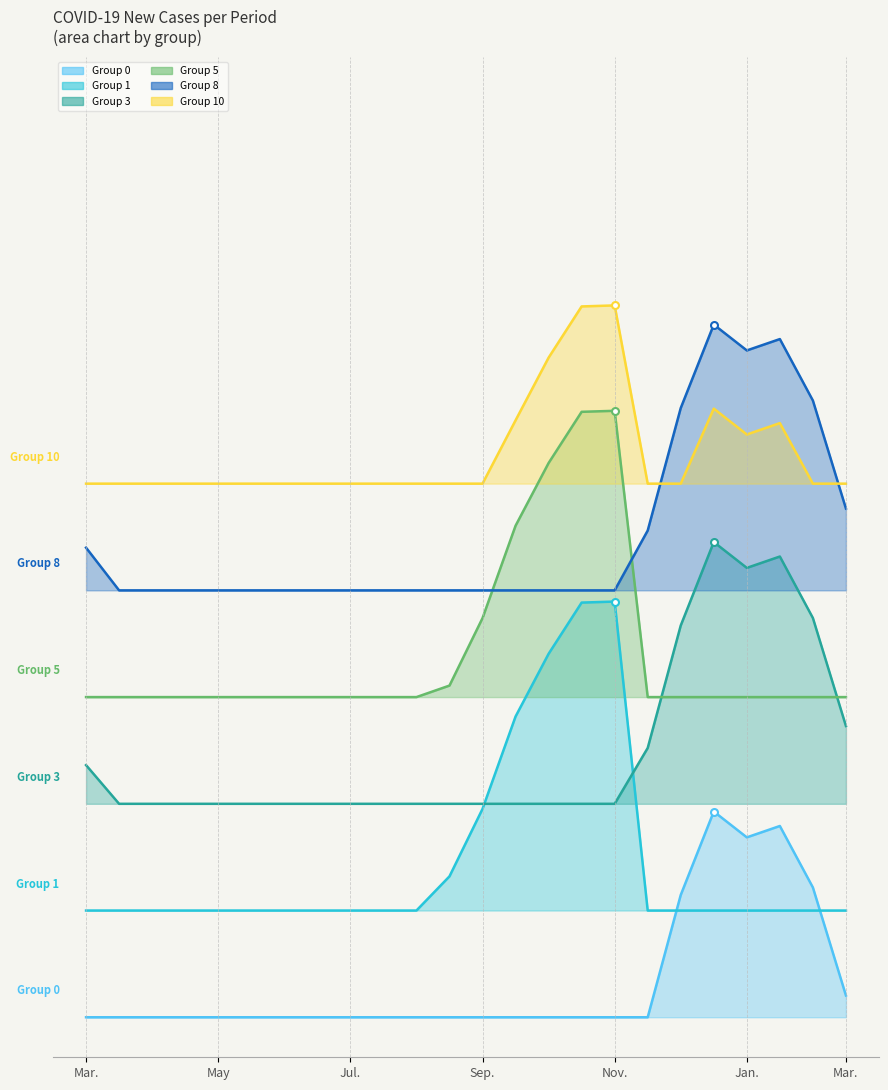

How many values in the Group 1 series exceed 80?

6